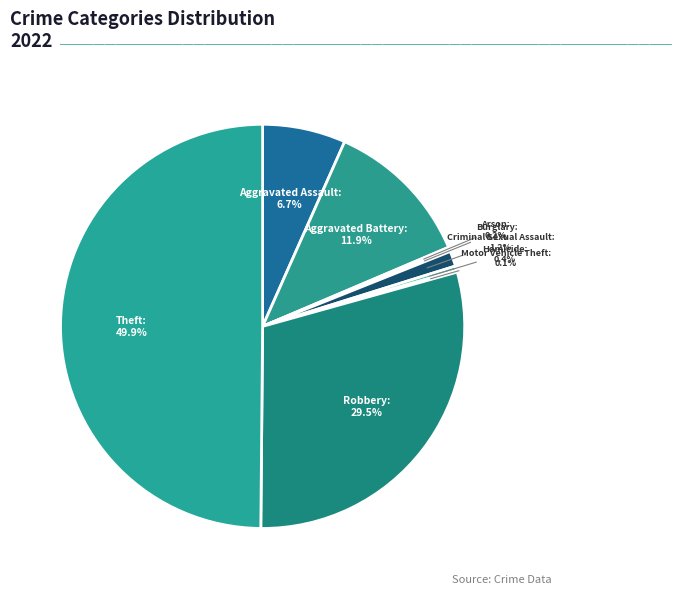

To the nearest percent, what is the difference between the largest and smallest slice percentages?

50%